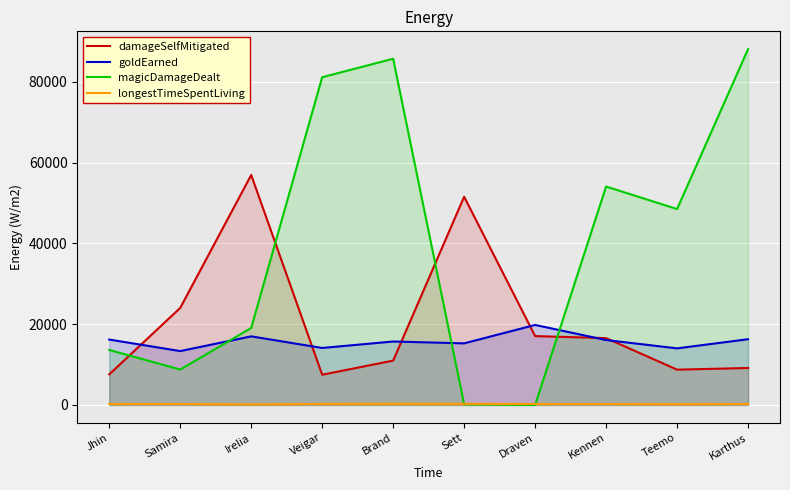

What is the value of the magicDamageDealt point at the 1st from the left?

13611